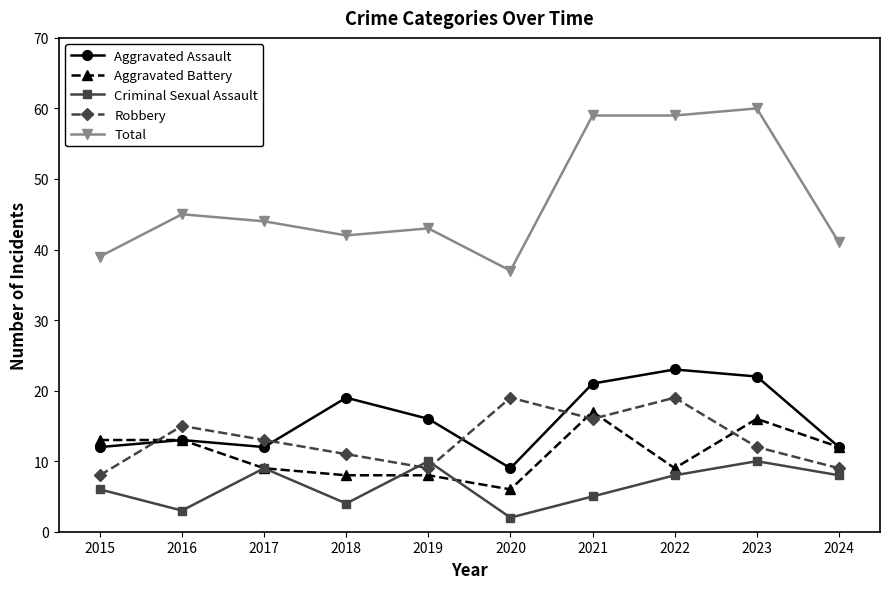

The Total series shows 45 at 2016. True or false?

True